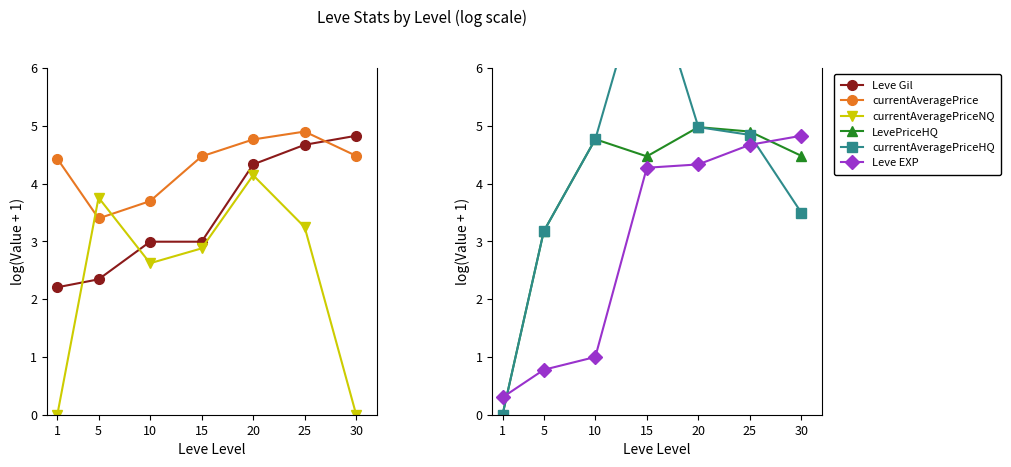

Rank the series by their maximum value, from highest to lowest.

currentAveragePriceHQ, LevePriceHQ, currentAveragePrice, Leve Gil, Leve EXP, currentAveragePriceNQ